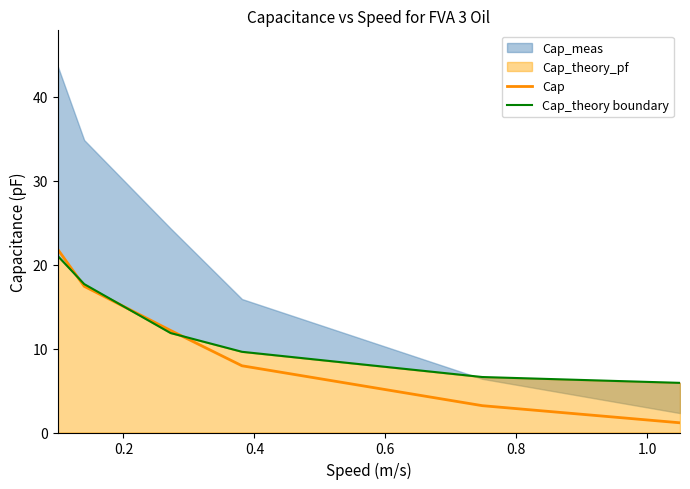

What is the maximum value for Cap?

21.8